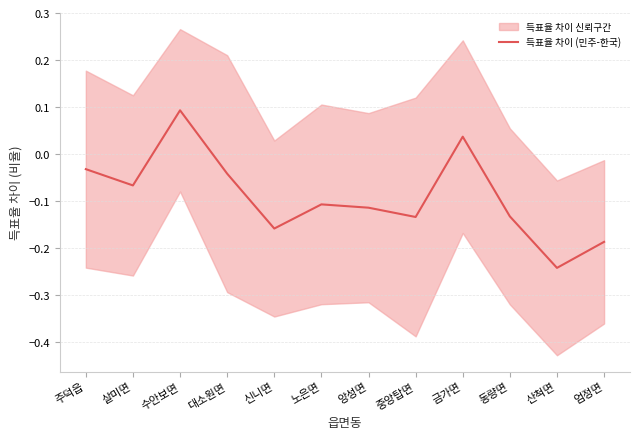

Reading left to right, transcribe all the data shown in this chart.

주덕읍=-0.0	살미면=-0.1	수안보면=0.1	대소원면=-0.0	신니면=-0.2	노은면=-0.1	앙성면=-0.1	중앙탑면=-0.1	금가면=0.0	동량면=-0.1	산척면=-0.2	엄정면=-0.2